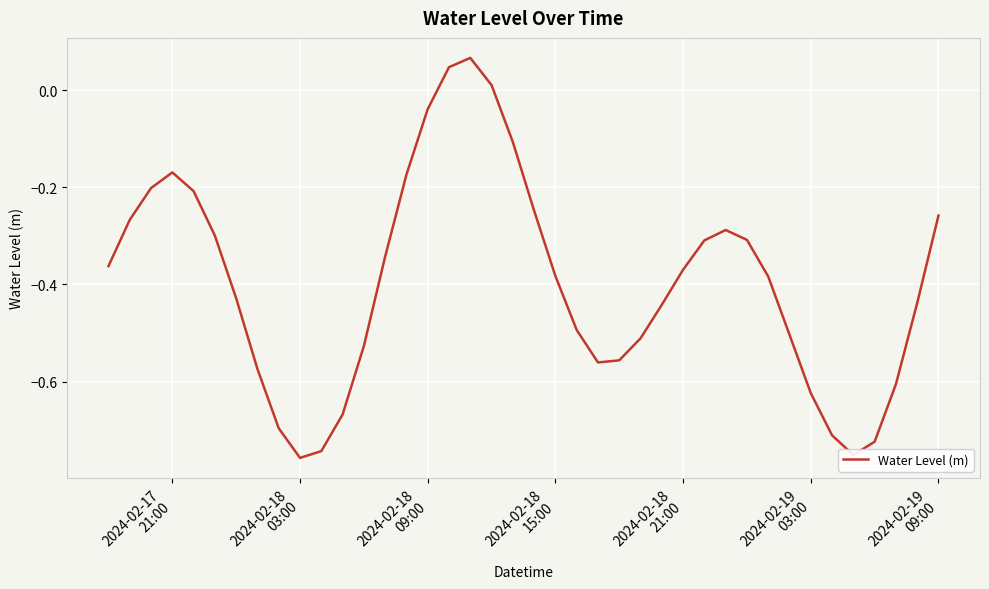

What is the difference between the maximum and minimum values?

0.8